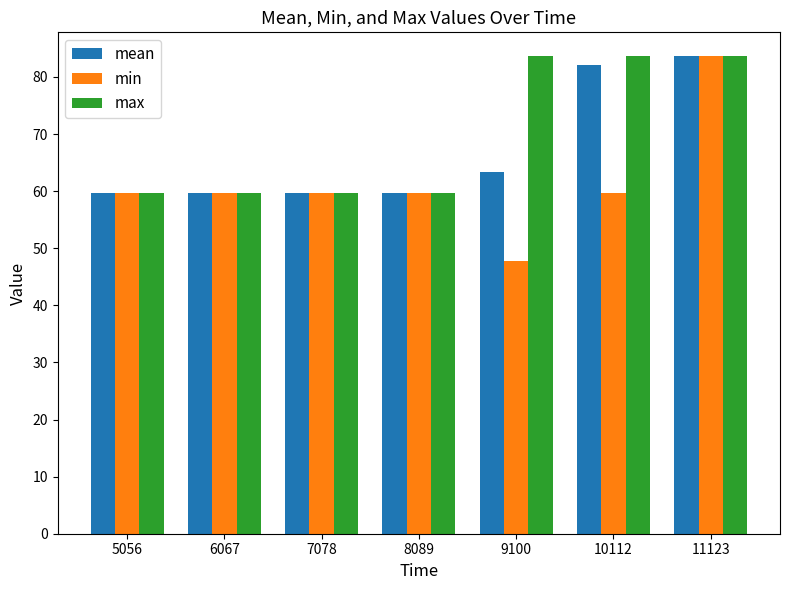

Reading right to left, transcribe all the data shown in this chart.

mean: 83.6	82.0	63.3	59.7	59.7	59.7	59.7
min: 83.6	59.7	47.8	59.7	59.7	59.7	59.7
max: 83.6	83.6	83.6	59.7	59.7	59.7	59.7